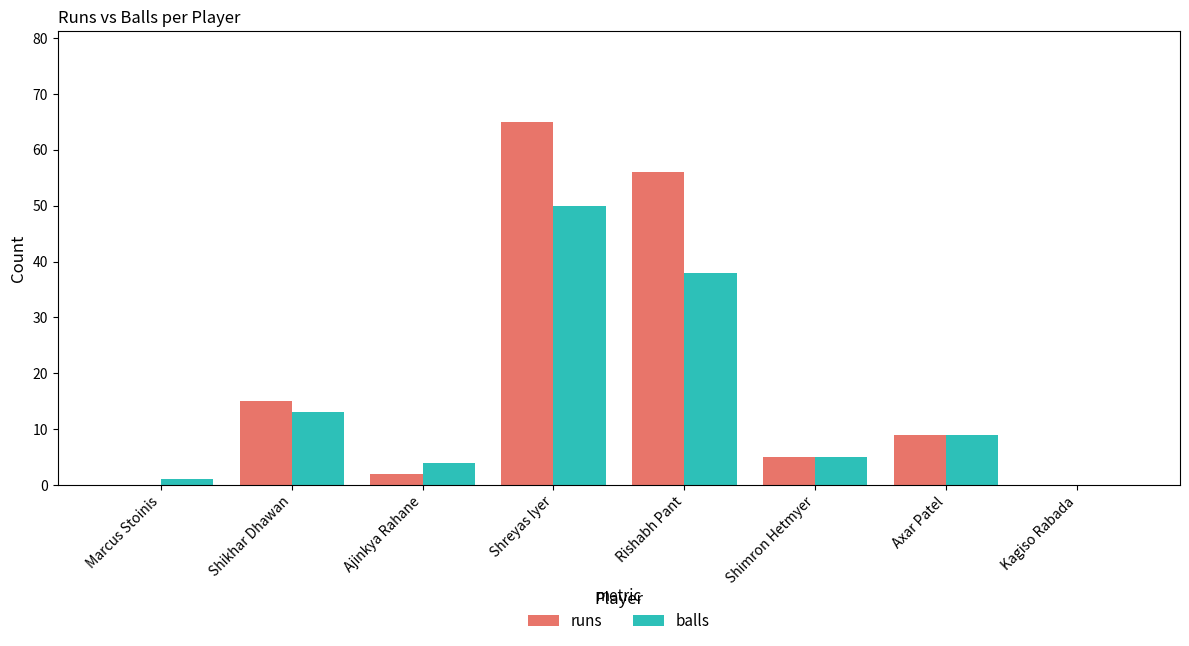

True or false: runs has a value of 24 at Shikhar Dhawan.

False